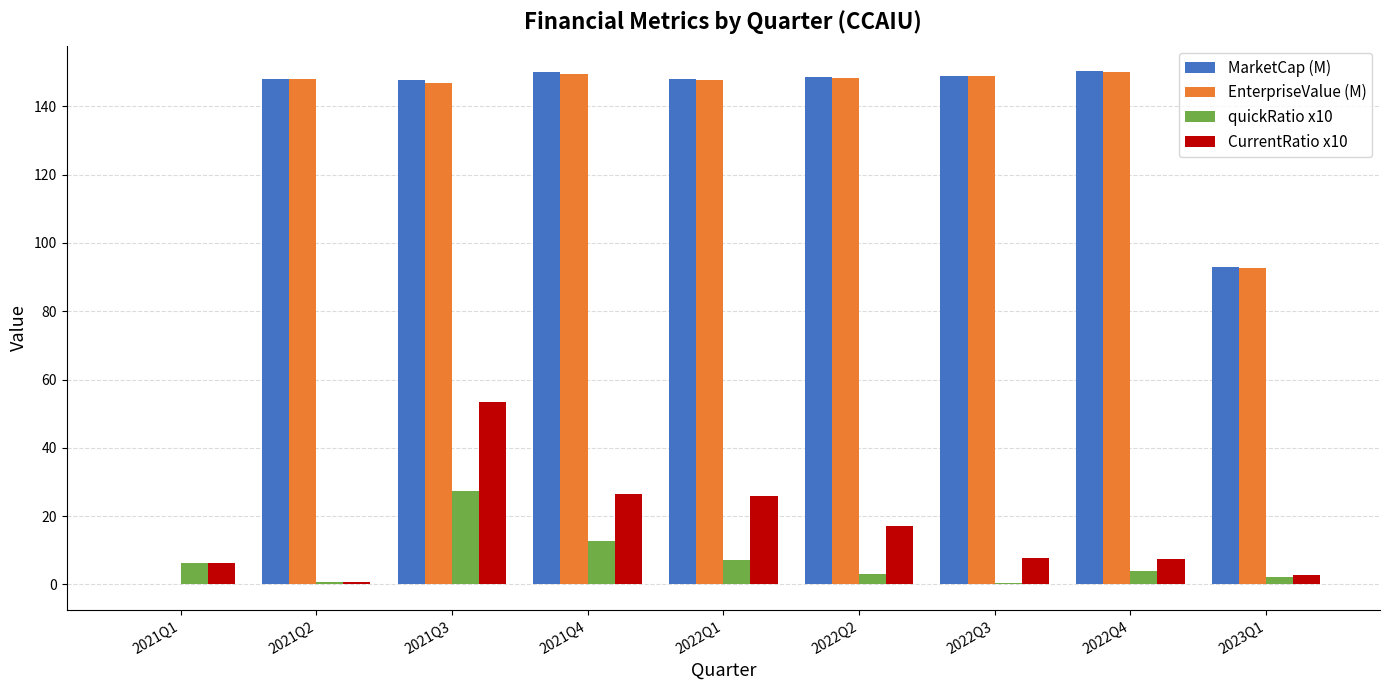

What is the total value across all series at 2022Q1?

328.9